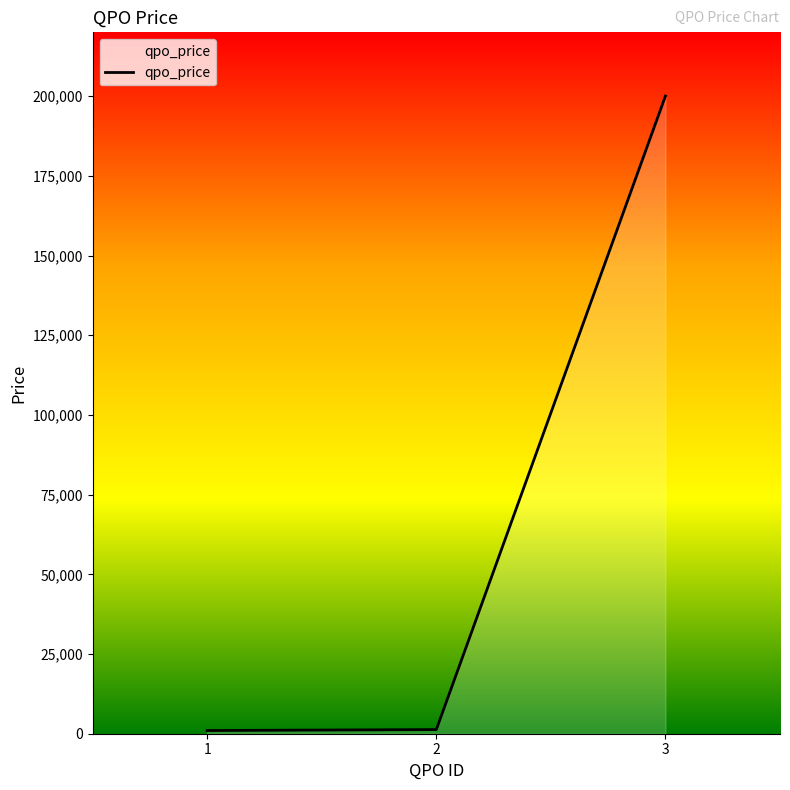

What is the average value?

67432